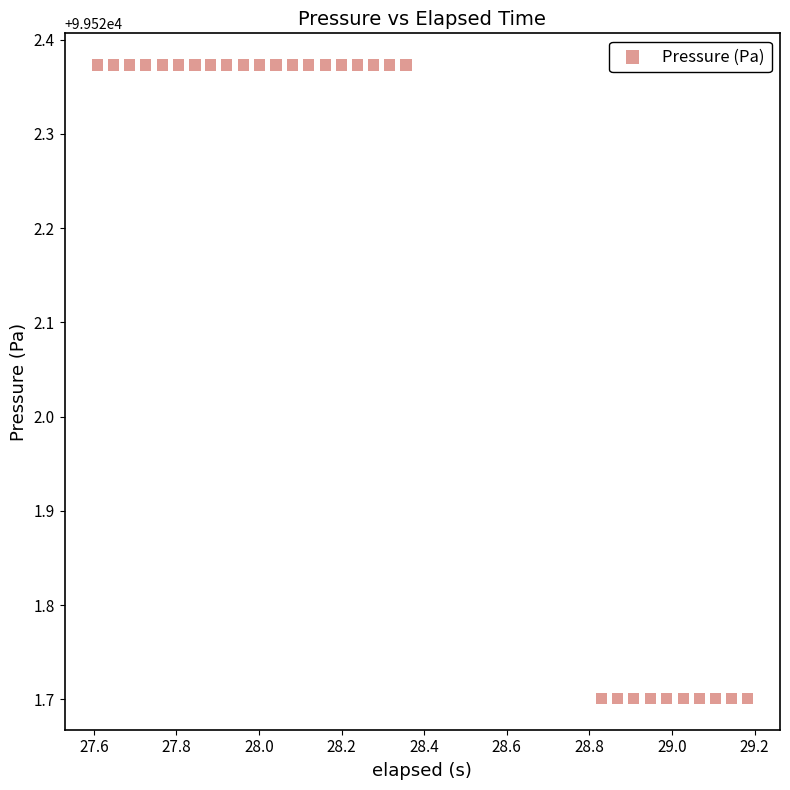

What is the range of Y values (max minus min)?

0.7